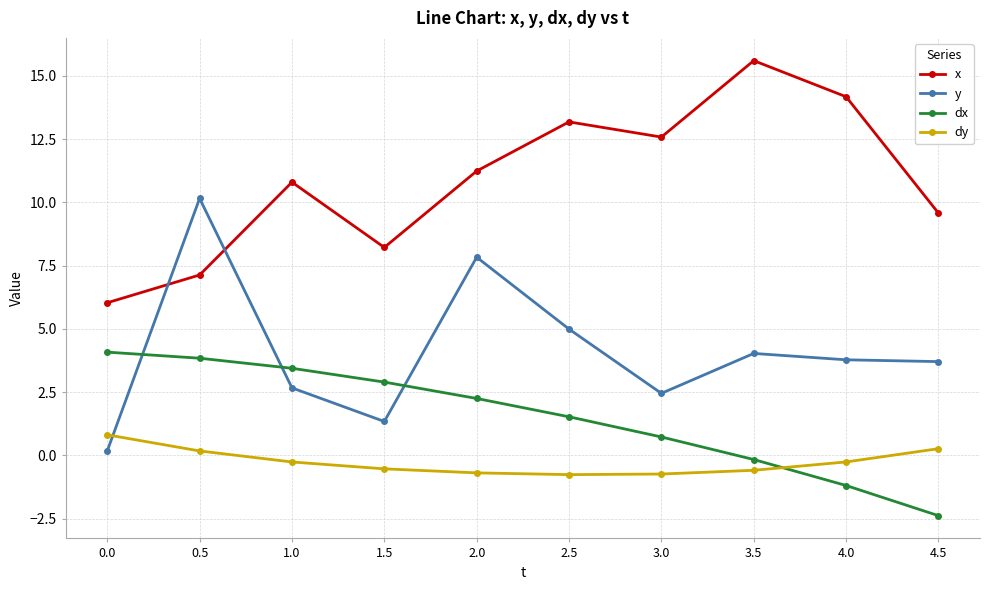

After their last crossing, which series has the higher values: dy or y?

y